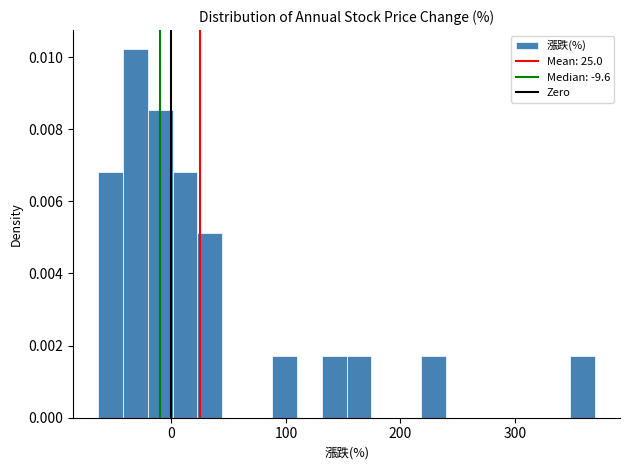

Around what value on the x-axis is the tallest bar? Give the approximate position of its centre, as read against the axis.

-30